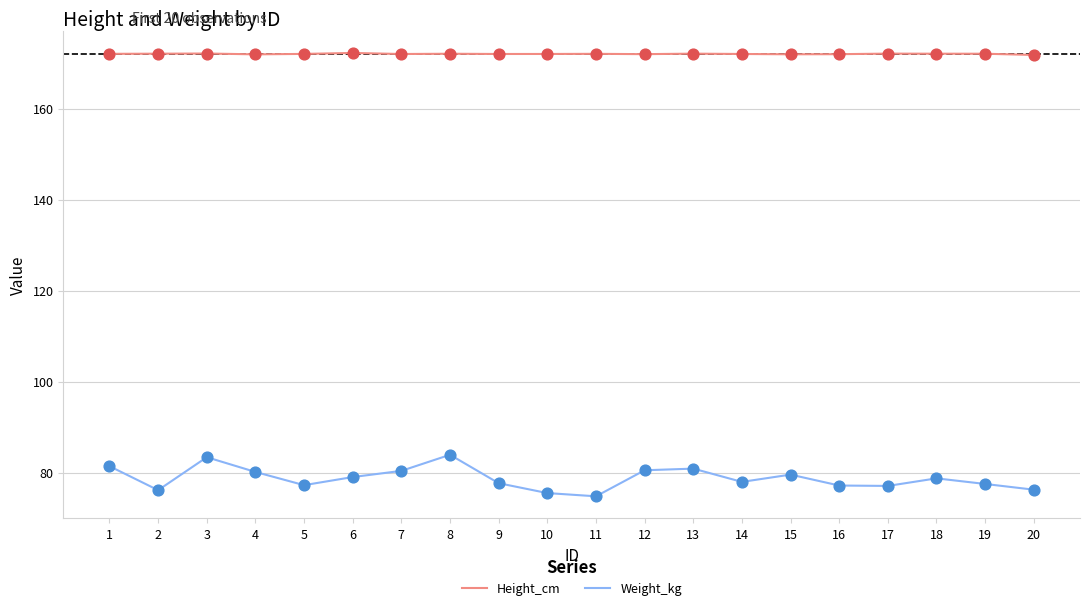

What is the spread (max minus min) of values at 15?

92.4